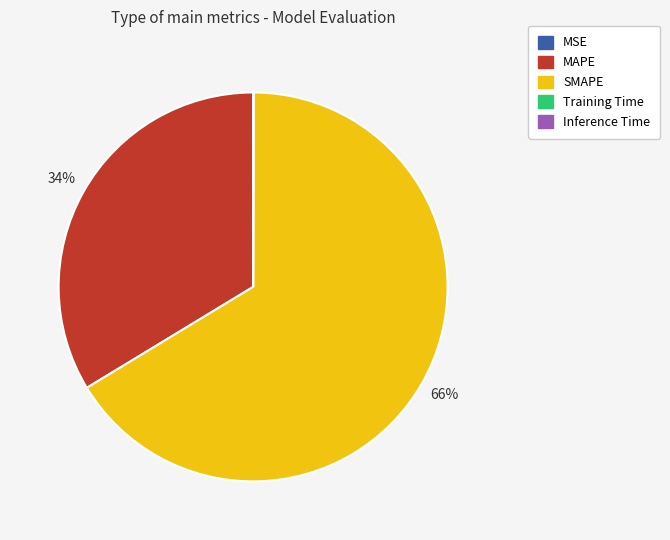

Which has a higher value, MAPE or SMAPE?

SMAPE